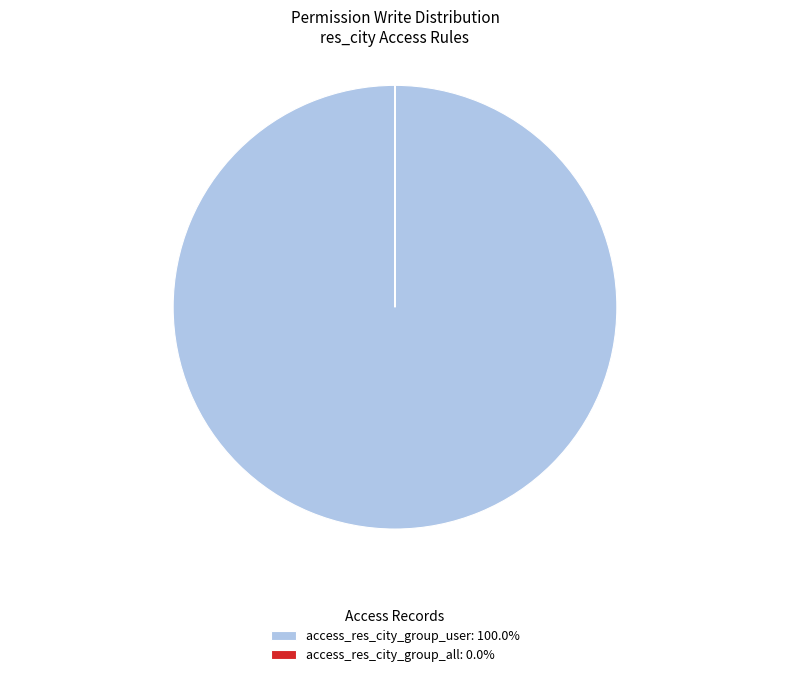

What is the largest slice in the pie chart?

access_res_city_group_user